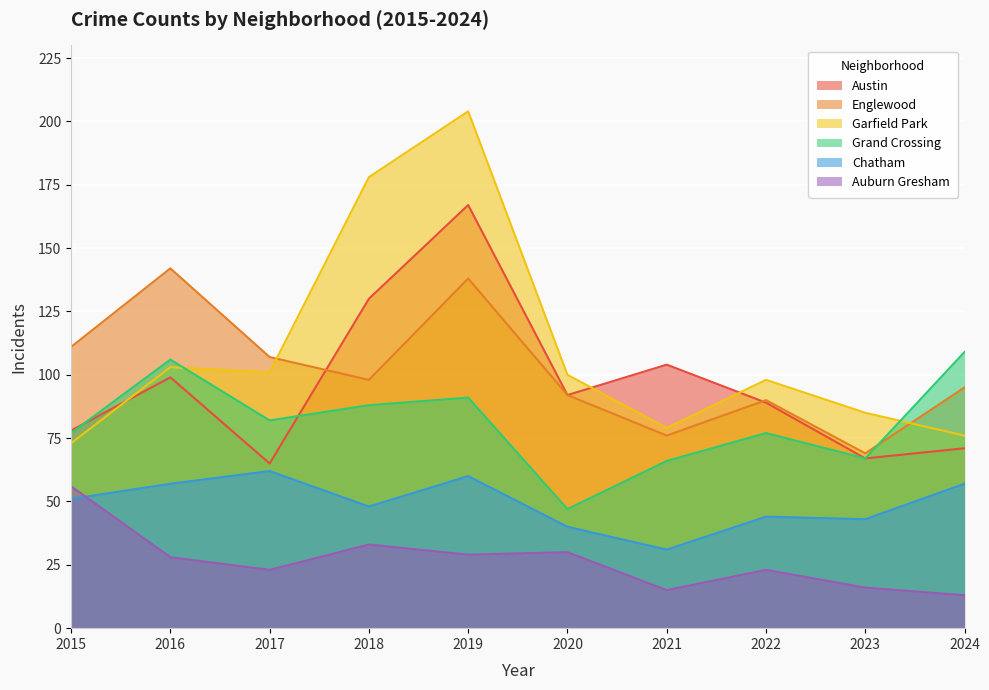

What is the minimum value for Chatham?

31